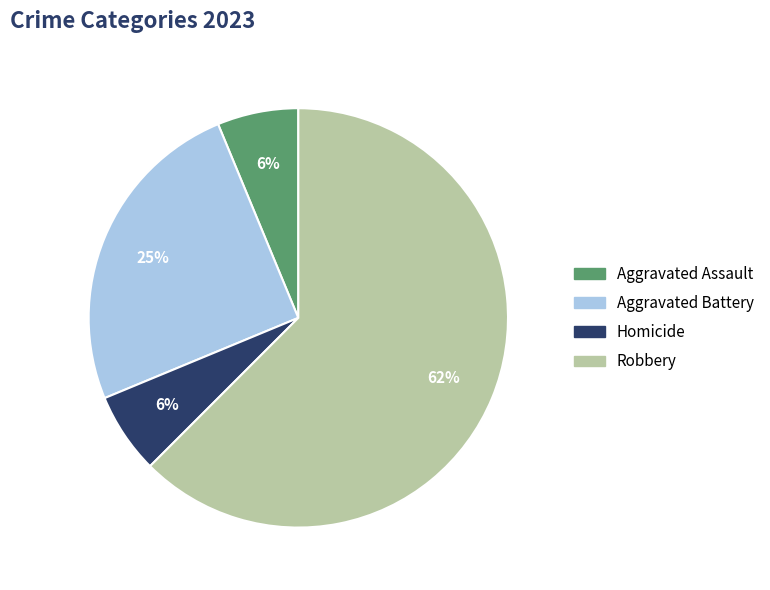

Is there a majority slice in this chart?

Yes